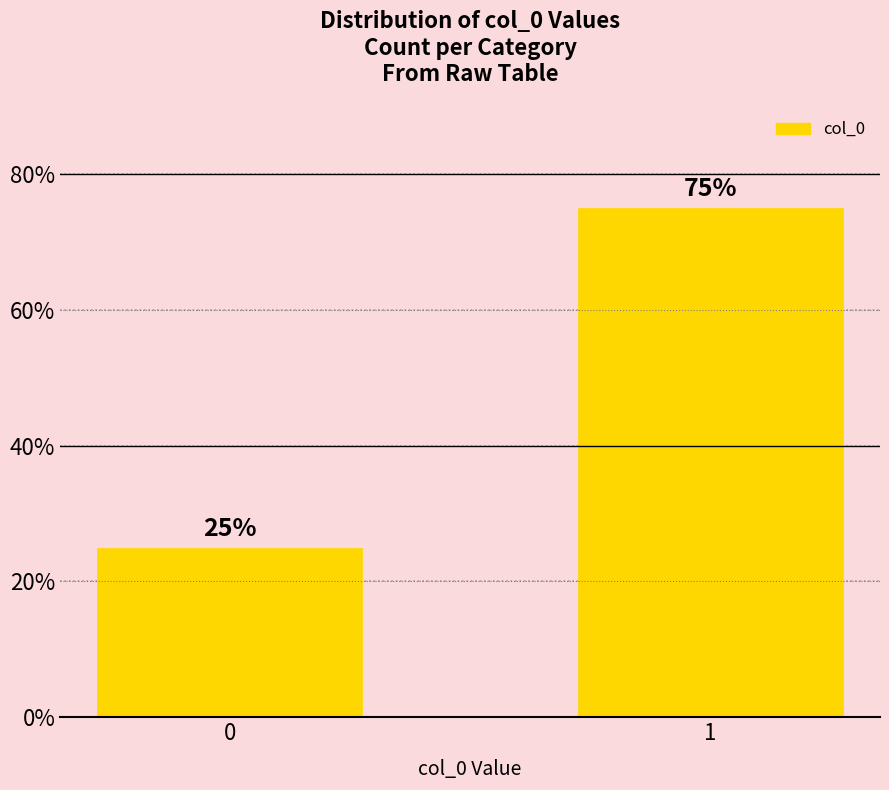

Reading left to right, extract all data points from this chart.

25	75